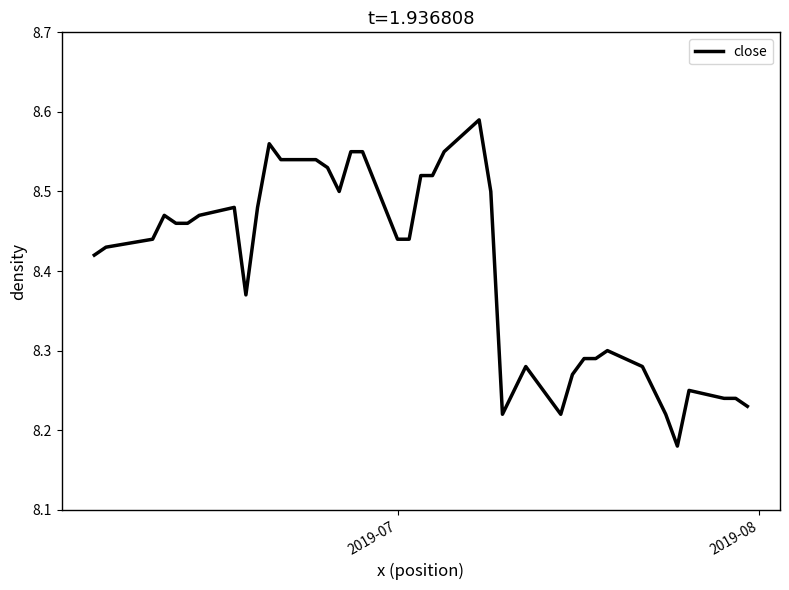

What is the difference between the maximum and minimum values?

0.4